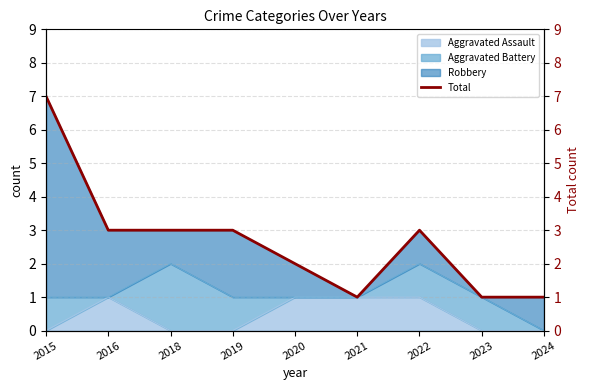

Does the chart have visible grid lines?

Yes